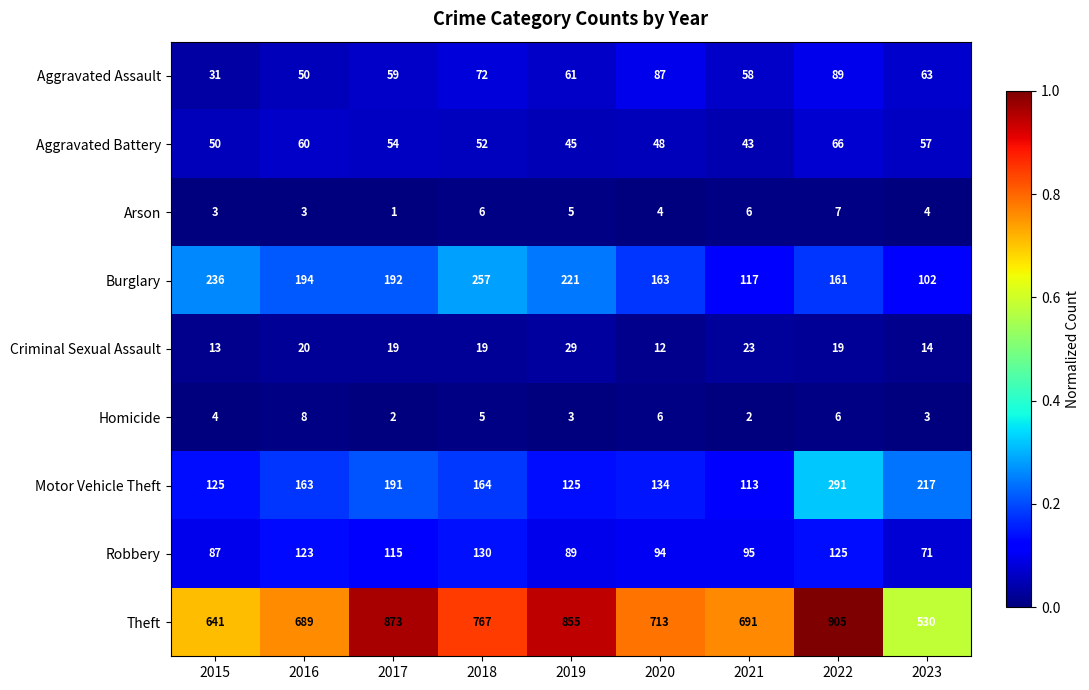

What value does the Criminal Sexual Assault series have at 2020, to the nearest 5?

10